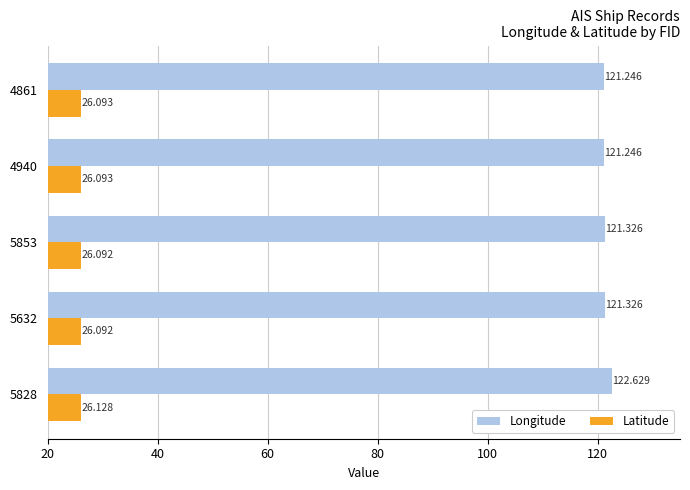

Count the Longitude values in the range 121 to 122.

4